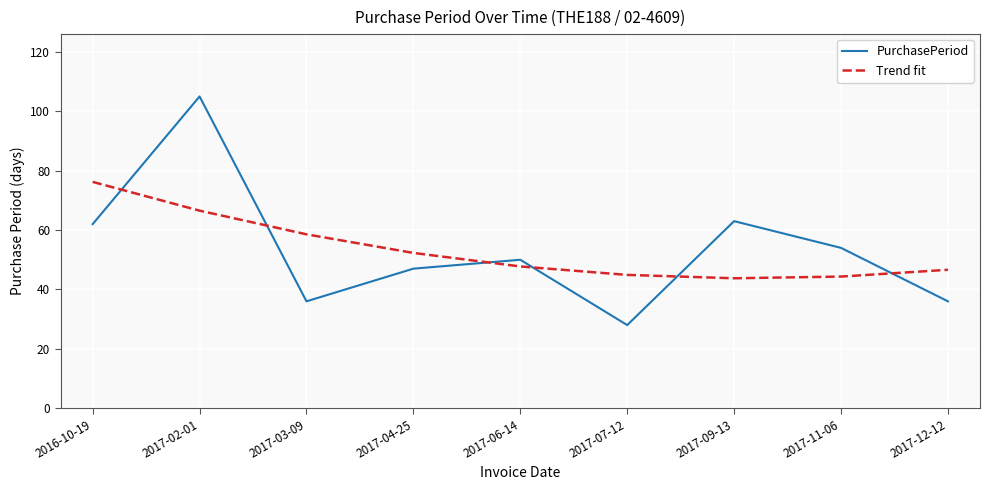

Between 2016-10-19 and 2017-02-01, which series saw the biggest shift?

PurchasePeriod